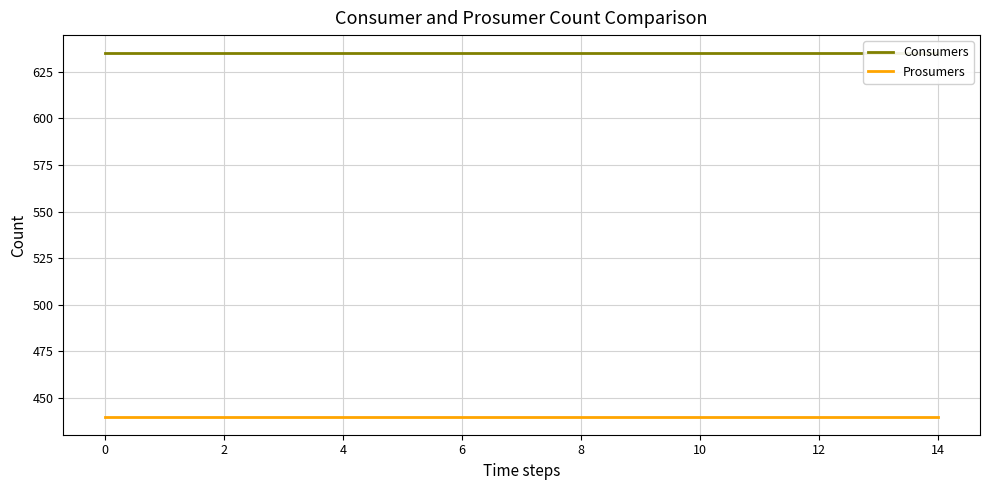

Between 8 and 12, which series saw the biggest shift?

Consumers